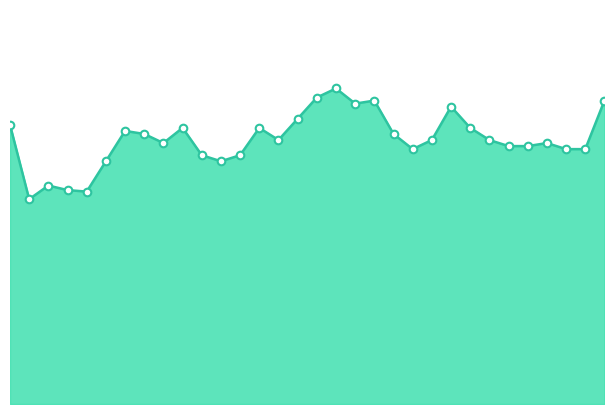

How many lines are shown in the chart?

1